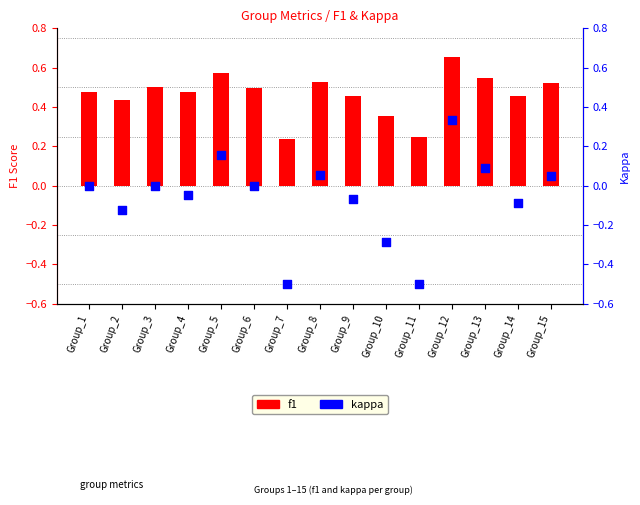

What are all the series names shown in the legend?

f1, kappa